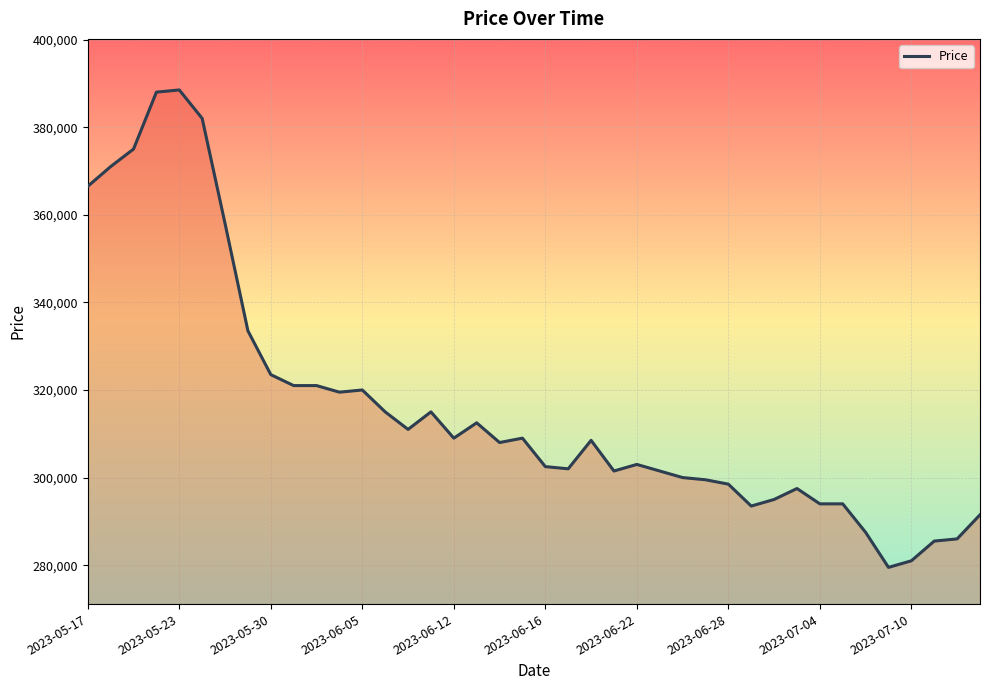

What is the minimum value shown in the chart?

279500